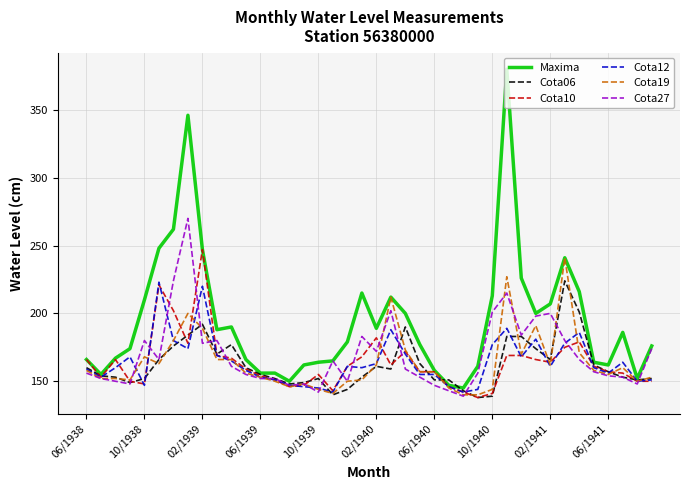

What is the smallest value displayed?

138